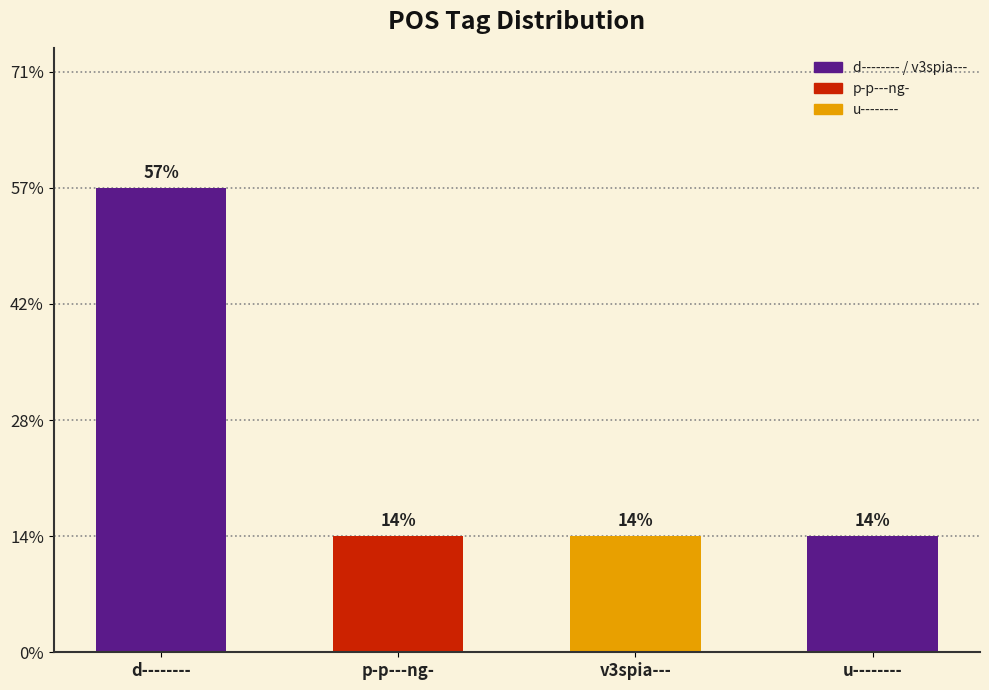

What is the label of the 1st bar from the right?

u--------